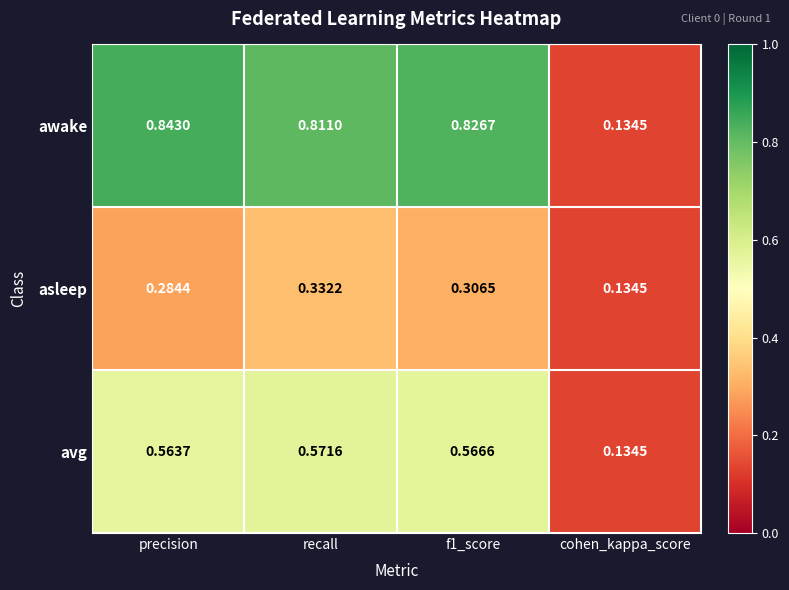

Which label corresponds to the largest value in the chart?

precision